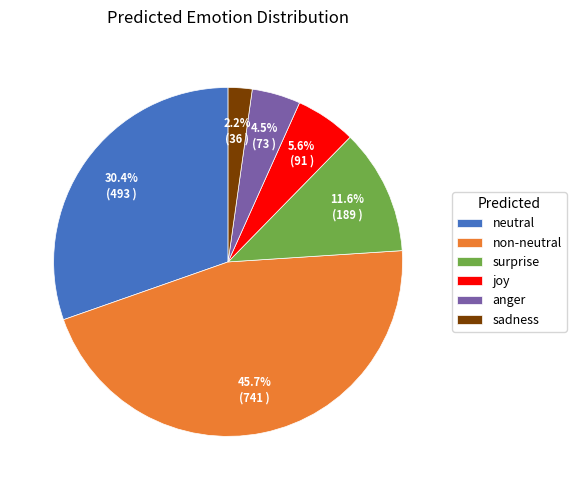

What portion of the pie excludes sadness?

97.8%